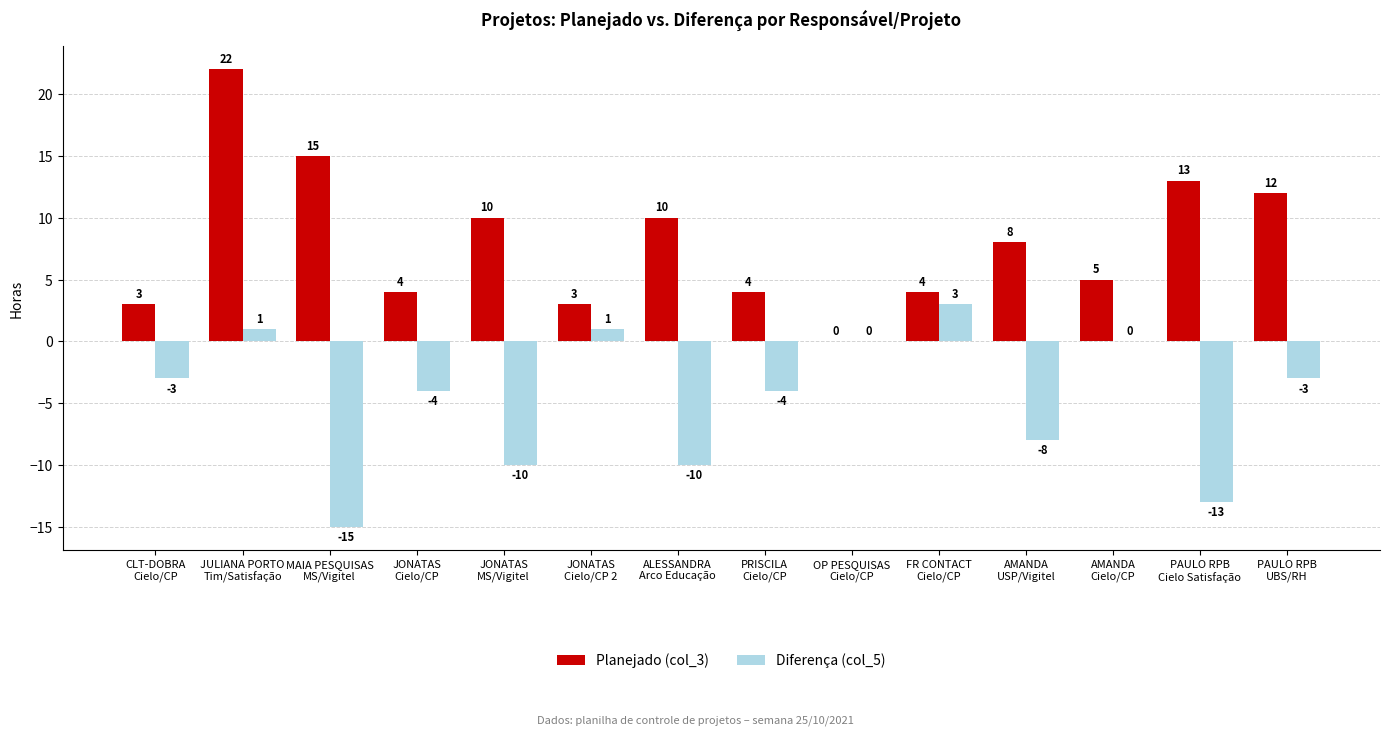

At which label is Diferença (col_5) closest to -6?

JONATAS
Cielo/CP